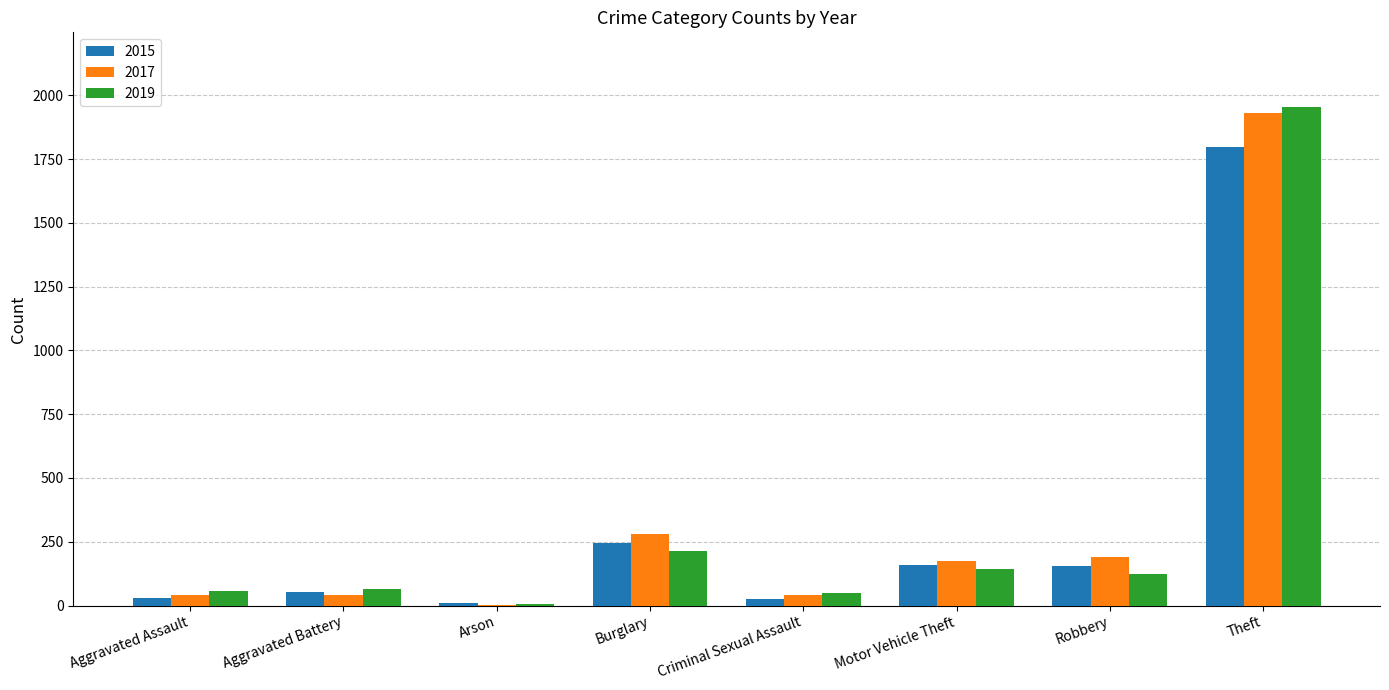

Read the 2015 value at Burglary.

247